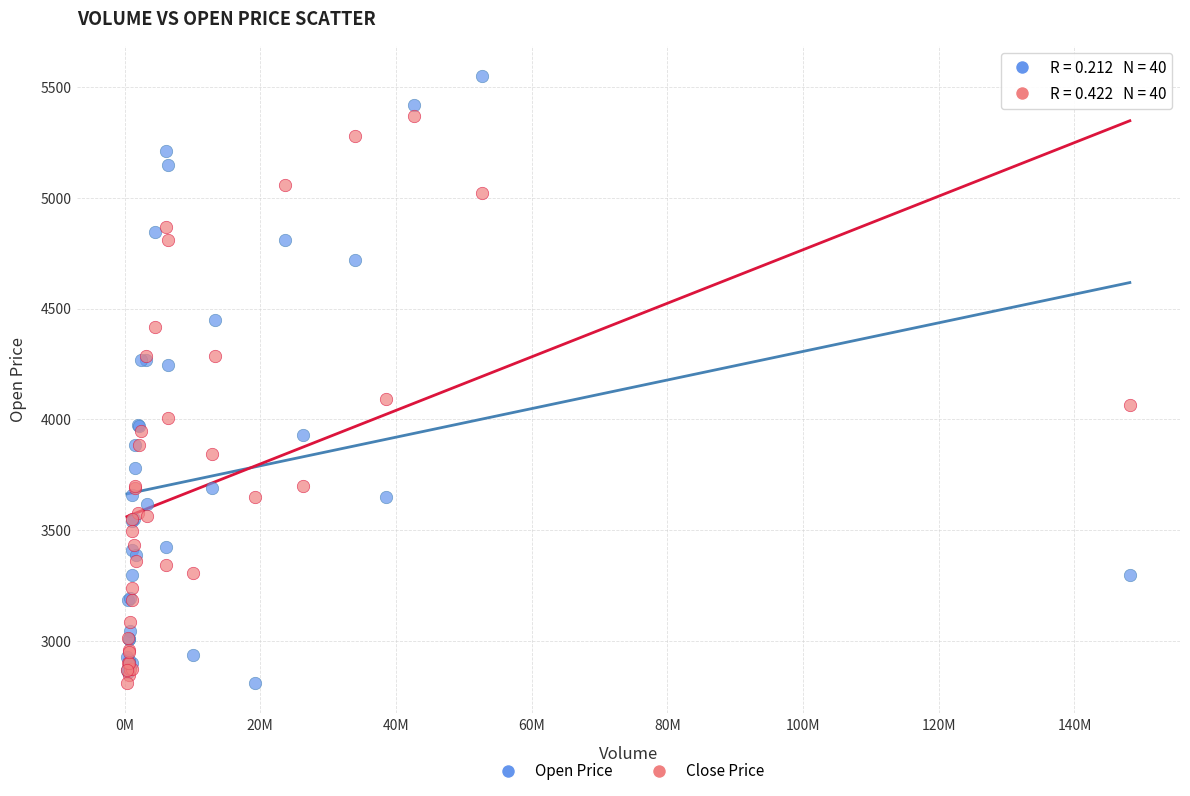

What is the X range (max minus min) for the scatter plot?

147816500